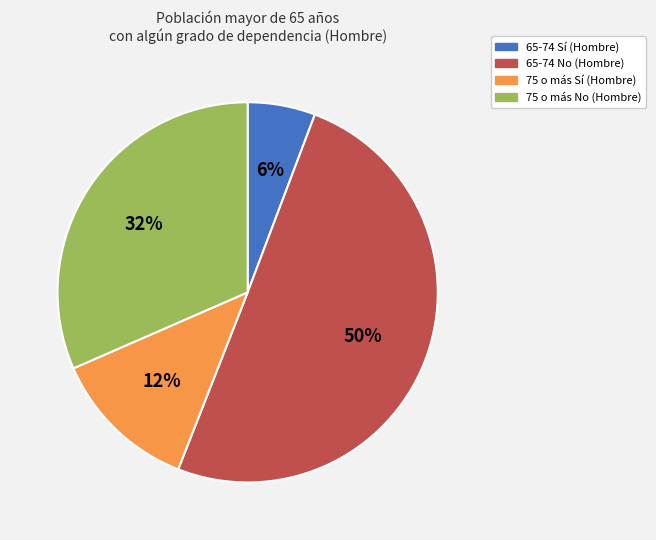

What is the majority slice?

65-74 No (Hombre)